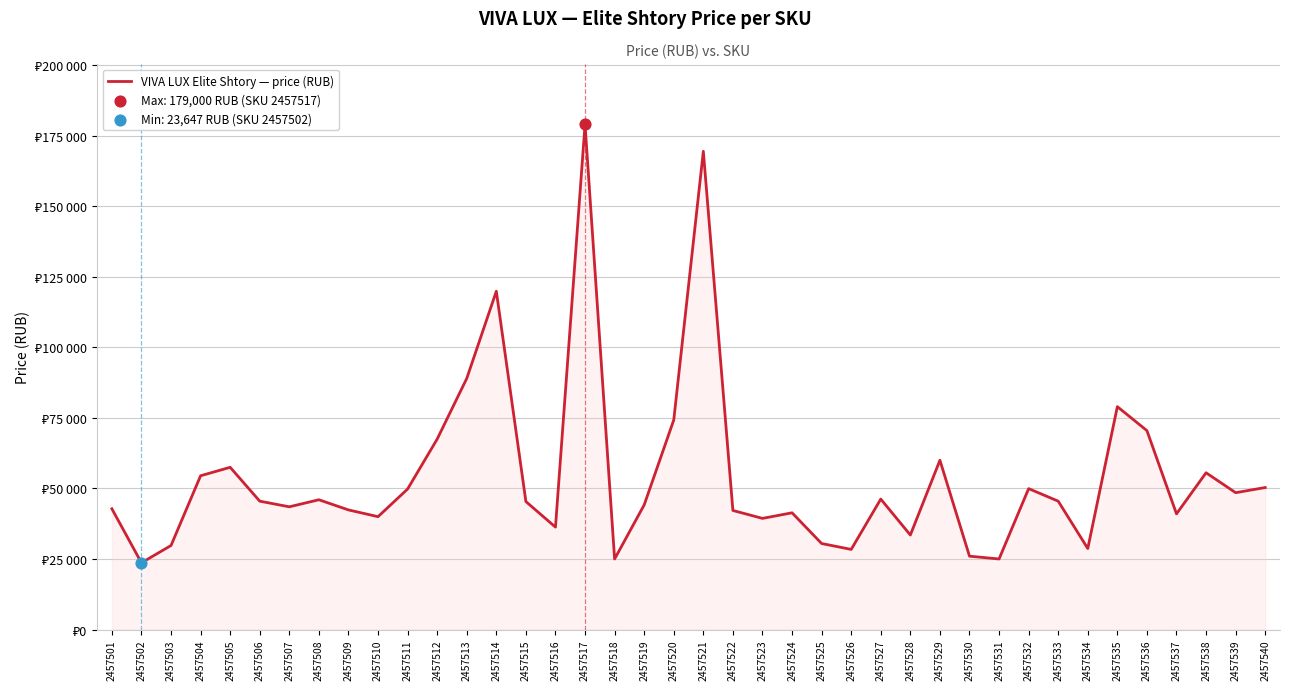

Does the chart have visible grid lines?

Yes